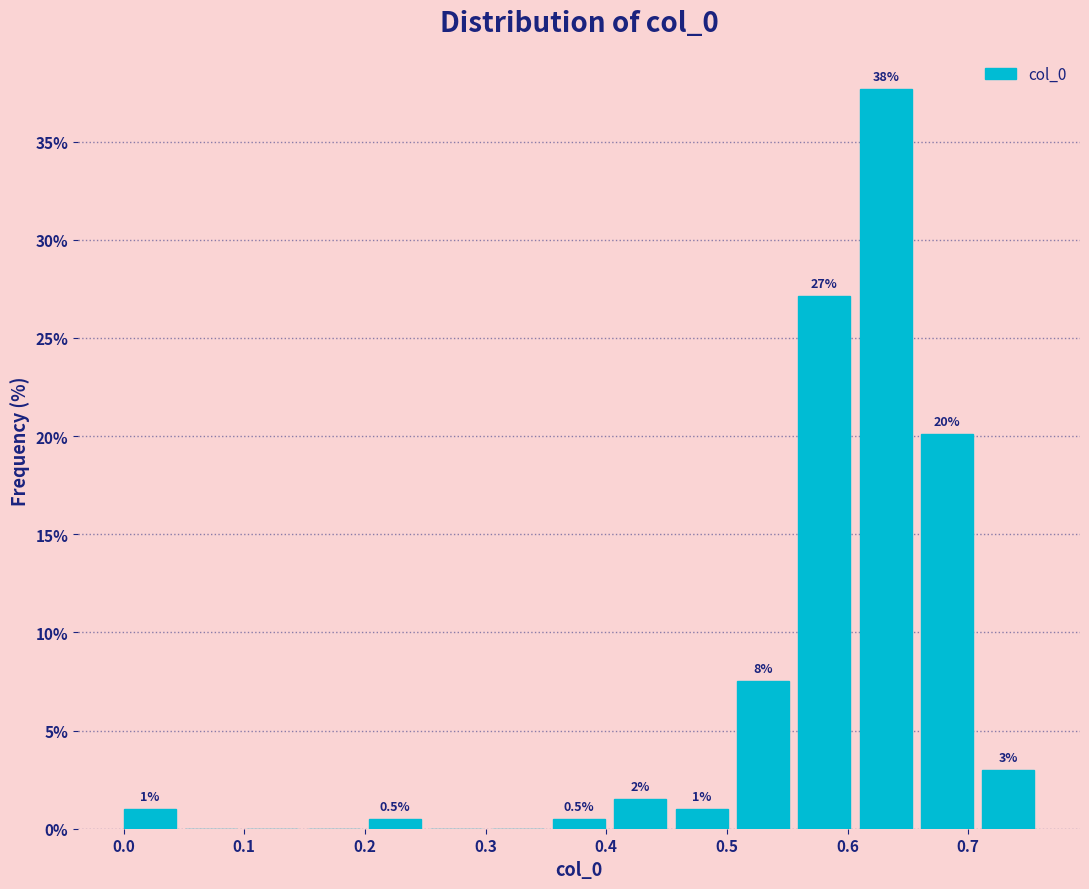

Over which range of the x-axis is the bar tallest?

0.61 to 0.66